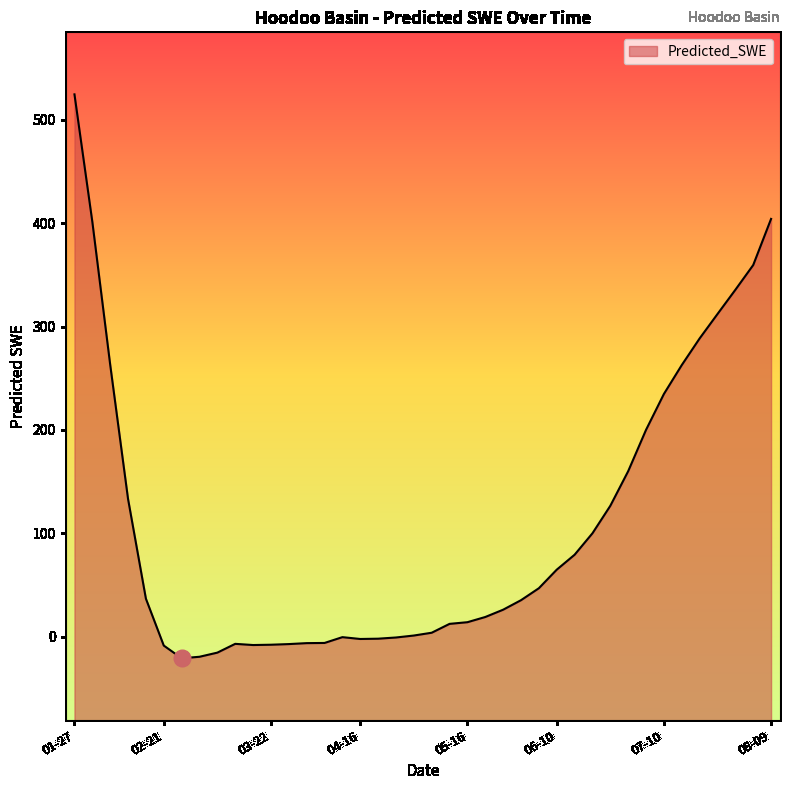

What is the difference between the maximum and minimum values?

545.5